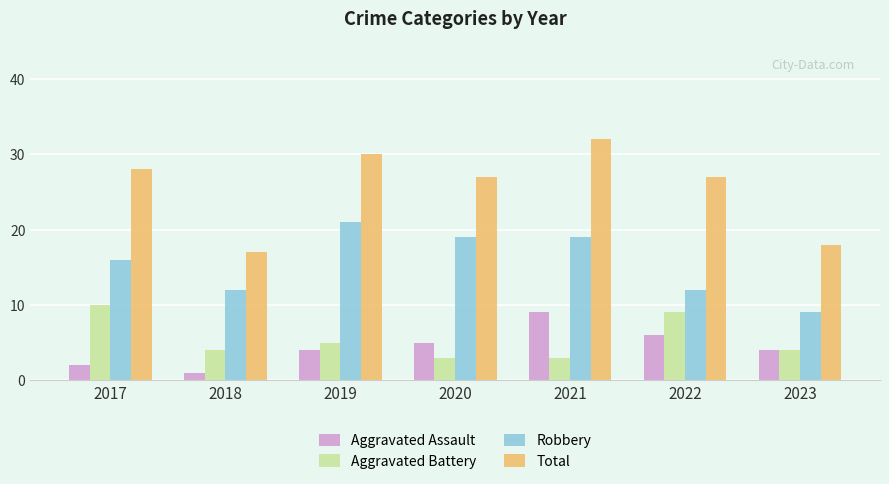

At how many categories does at least one series exceed 9?

7